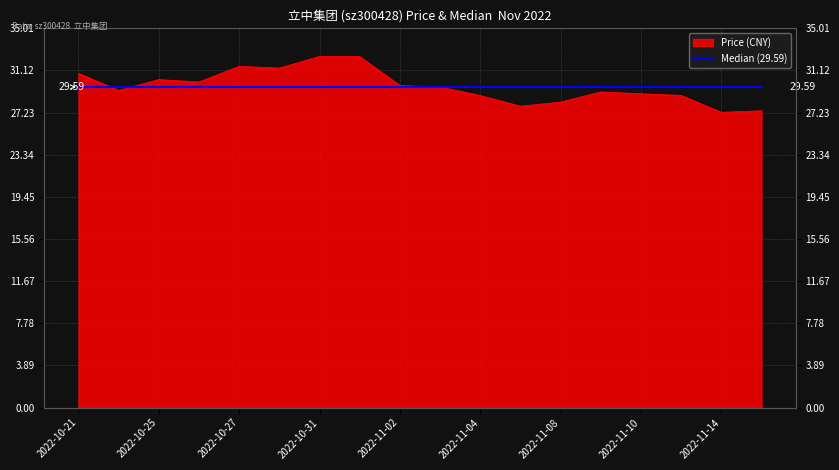

What is the label of the 13th point from the left?

2022-11-08